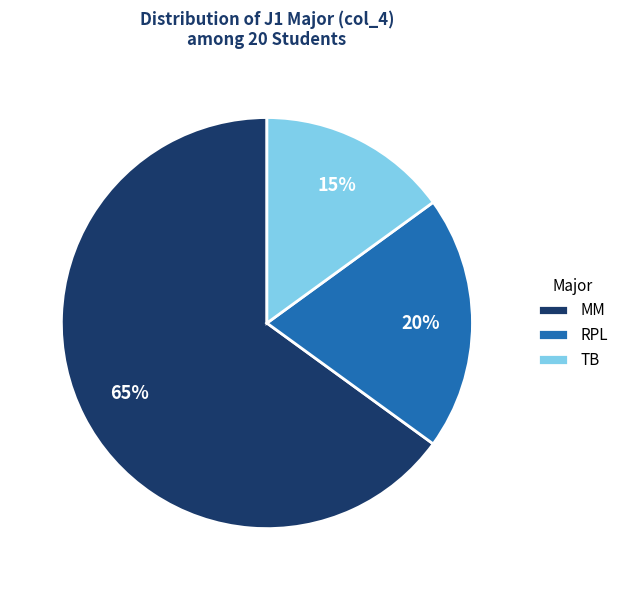

Between TB and RPL, which is larger?

RPL